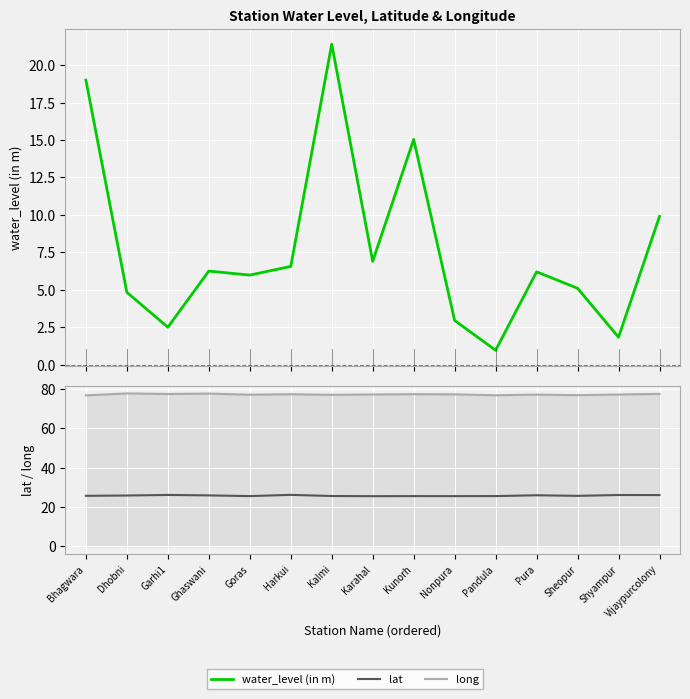

True or false: water_level (in m) and long cross at least once.

False